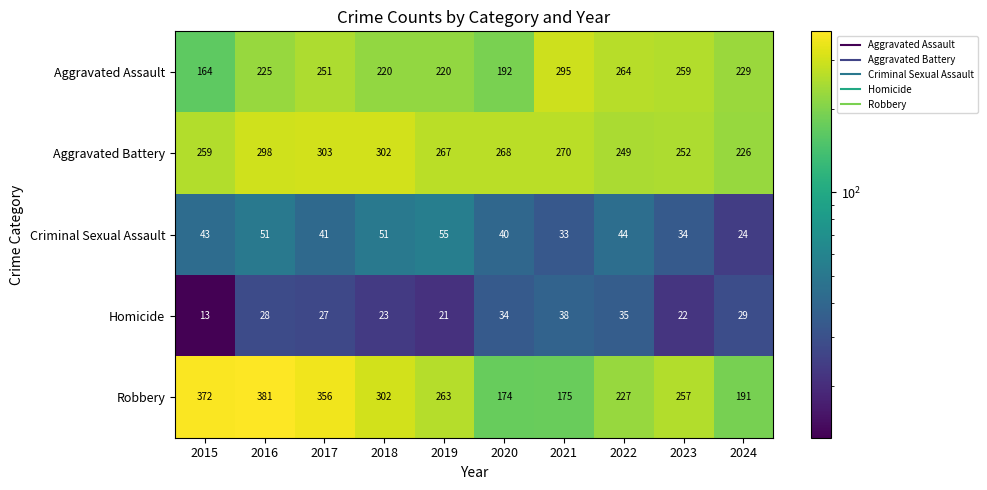

Which series has the widest spread of values?

Robbery